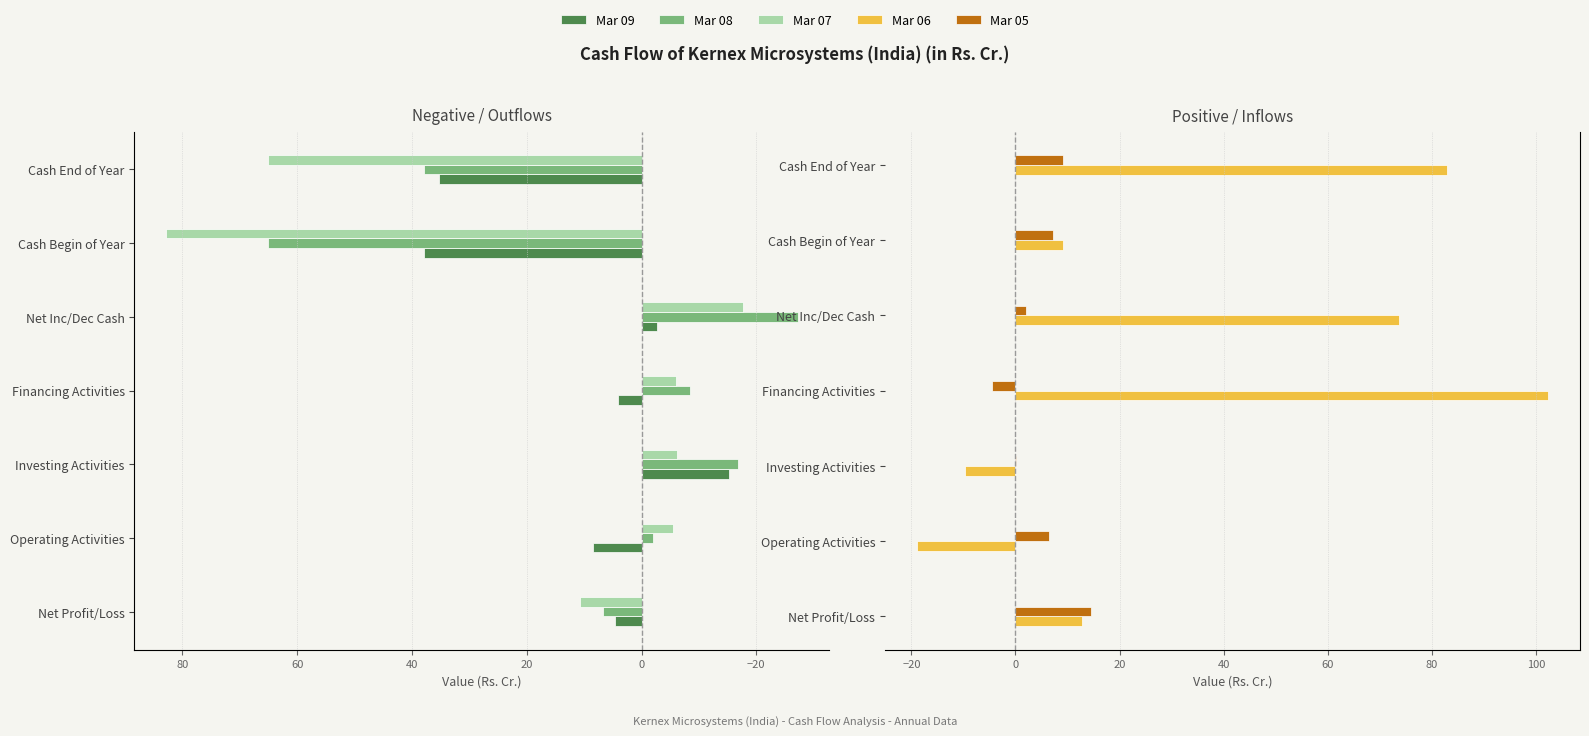

What is the difference between the Mar 07 values at Cash End of Year and Net Profit/Loss?

54.5